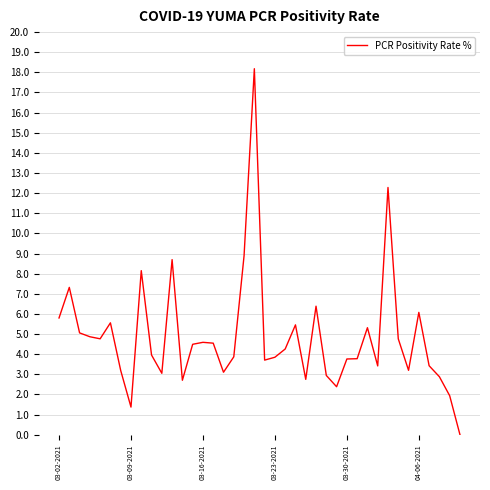

What is the difference between the maximum and minimum values?

18.2